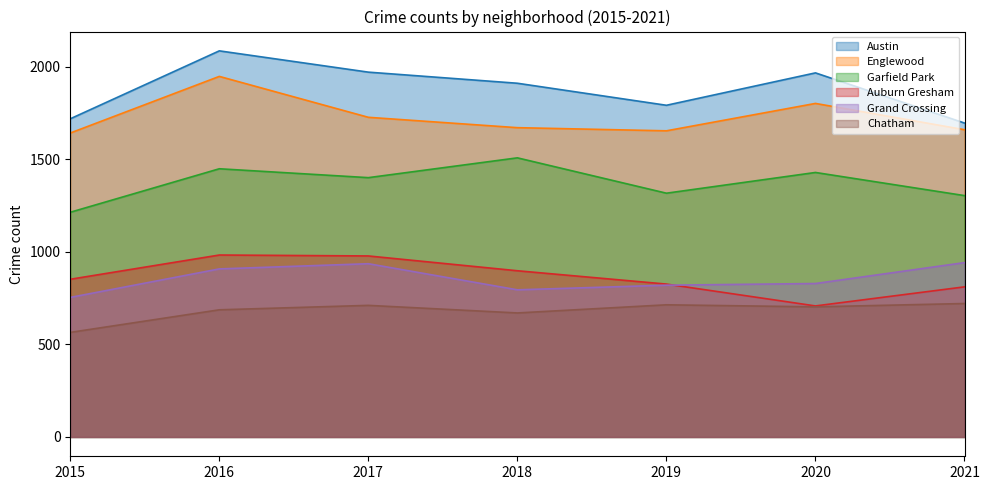

At which label does Auburn Gresham reach its peak?

2016